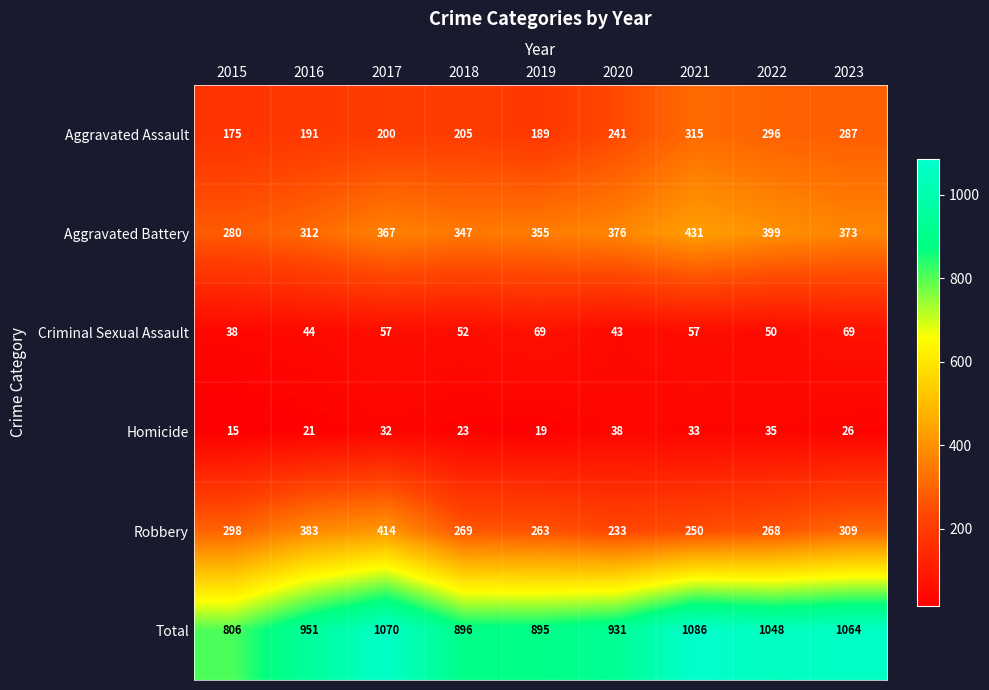

The Total series shows 806 at 2015. True or false?

True